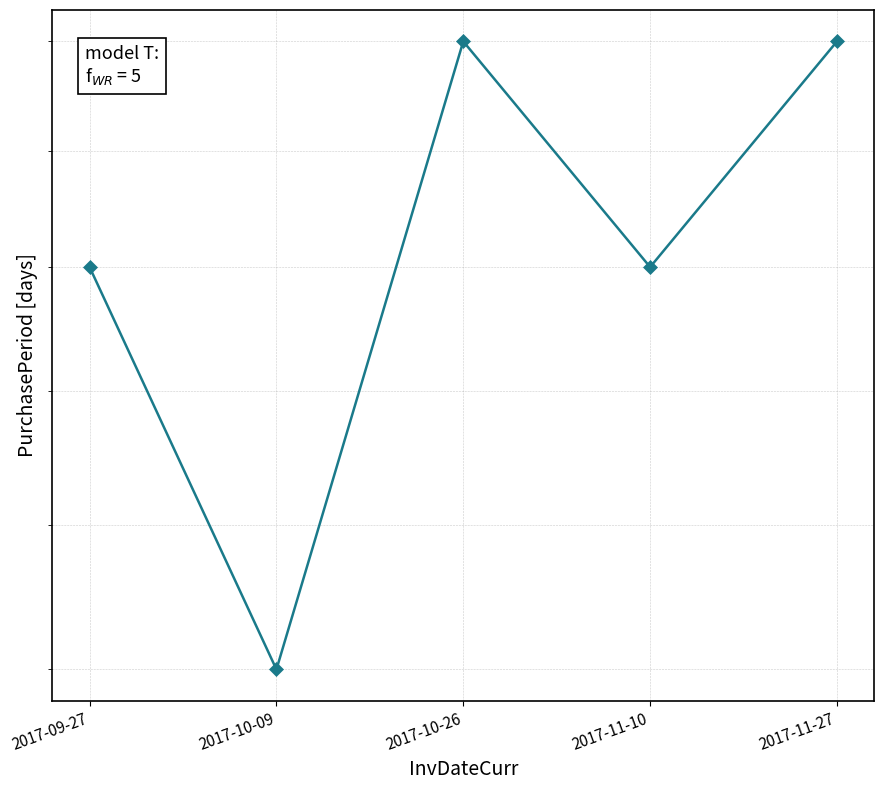

What is the maximum value shown in the chart?

17